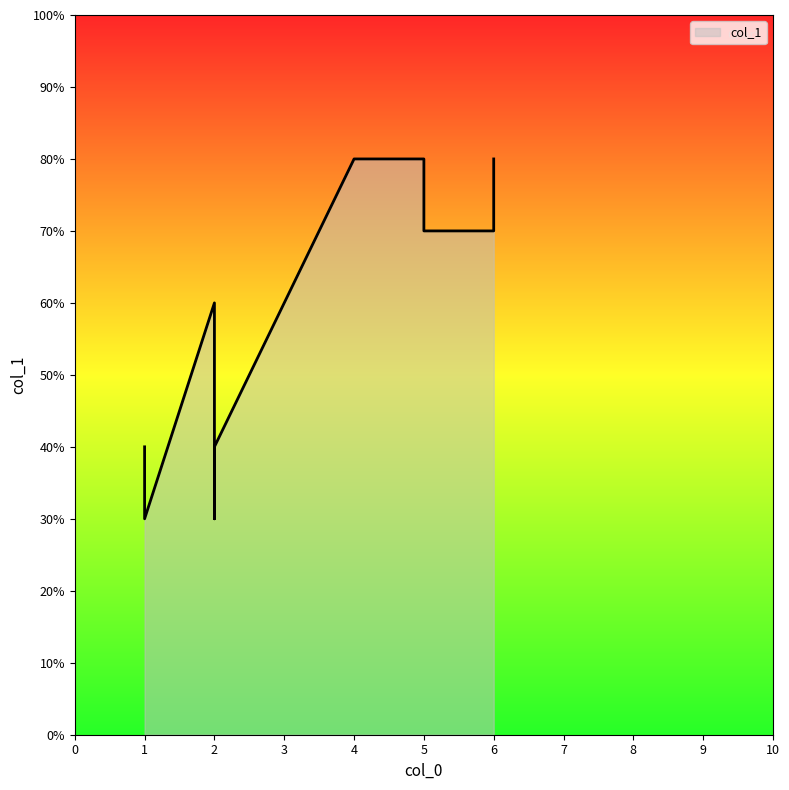

How many values are between 4 and 8?

8